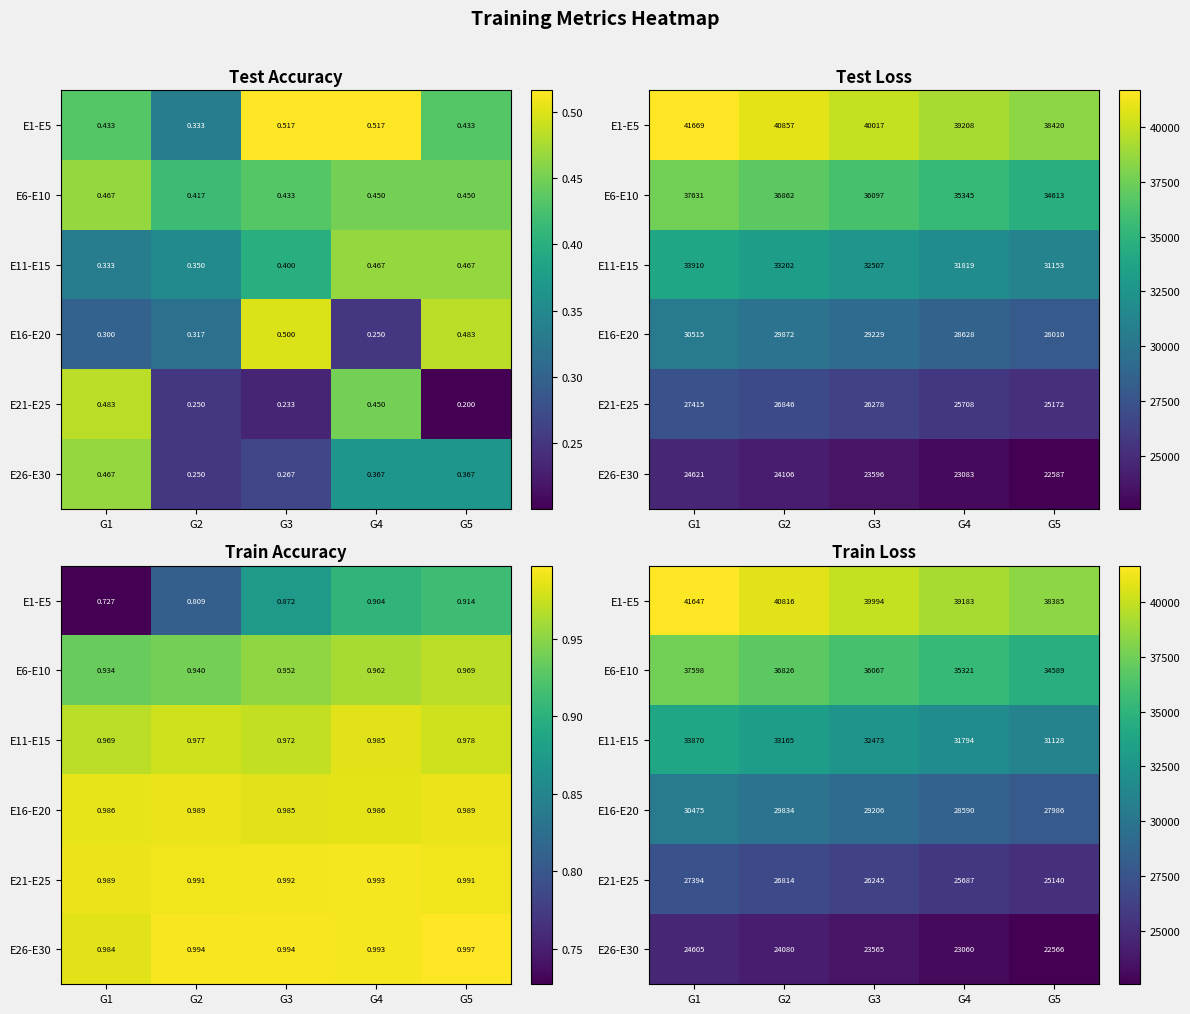

At how many categories does at least one series exceed 26164?

5